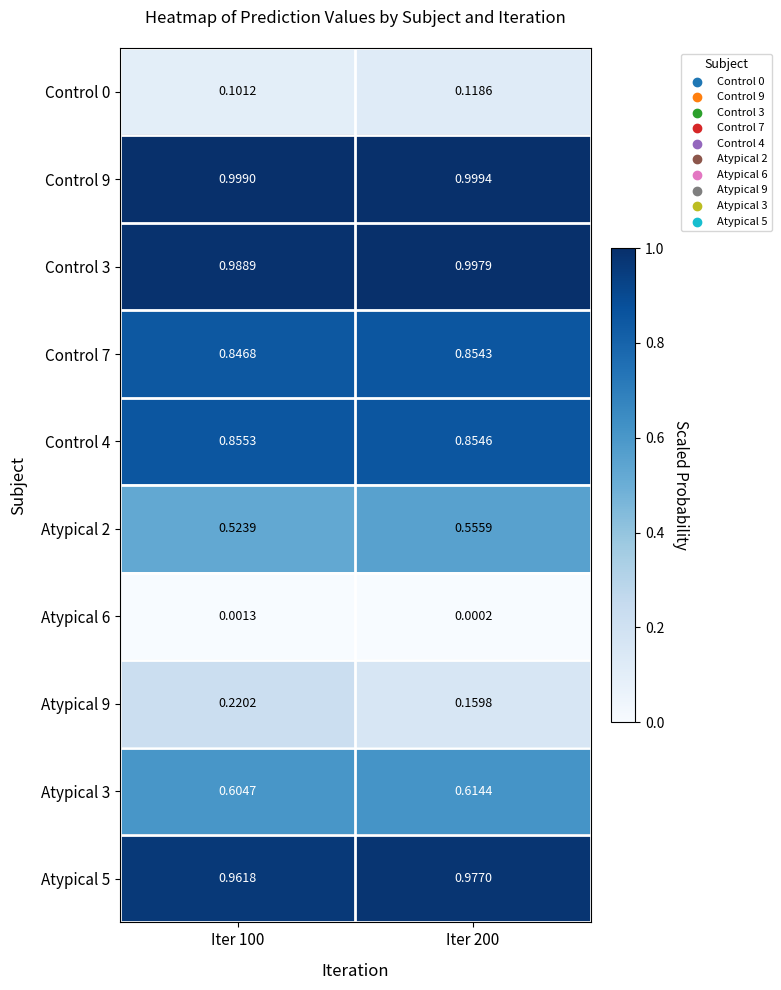

Is the value of Atypical 9 at Iter 200 greater than the value of Control 3 at Iter 100?

No